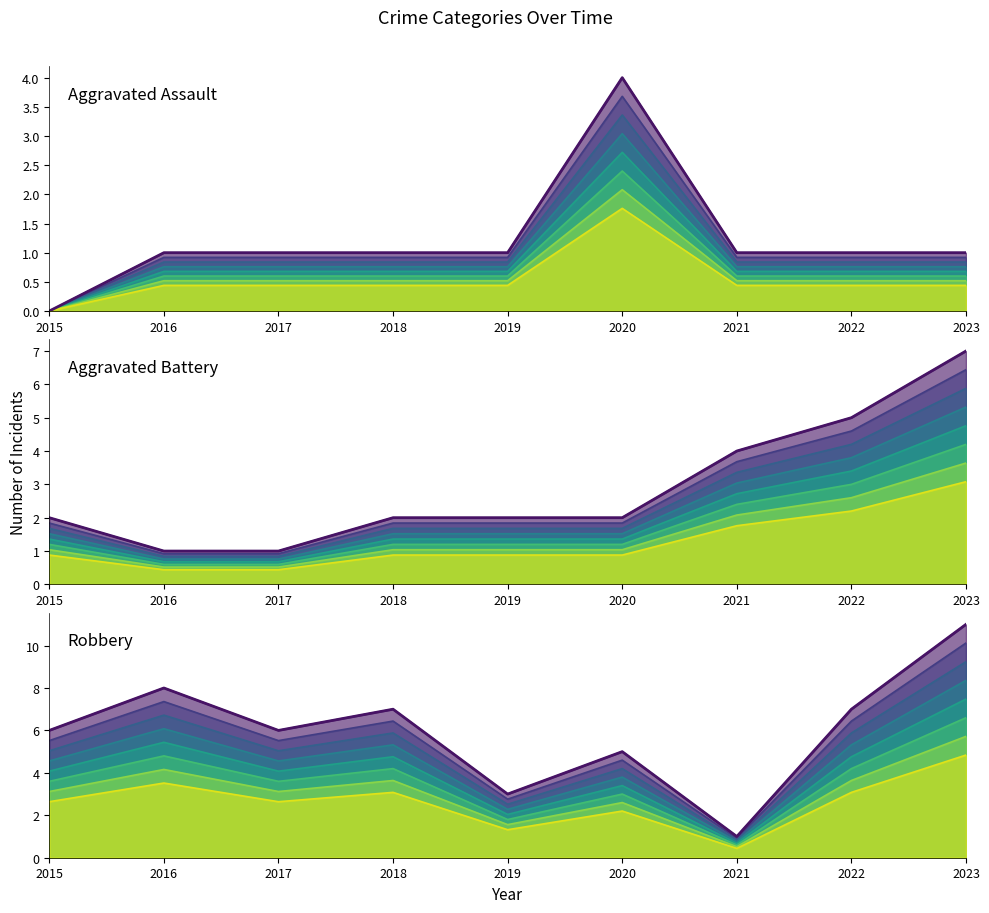

Which series ends up on top after the final intersection of Robbery and Aggravated Battery?

Robbery